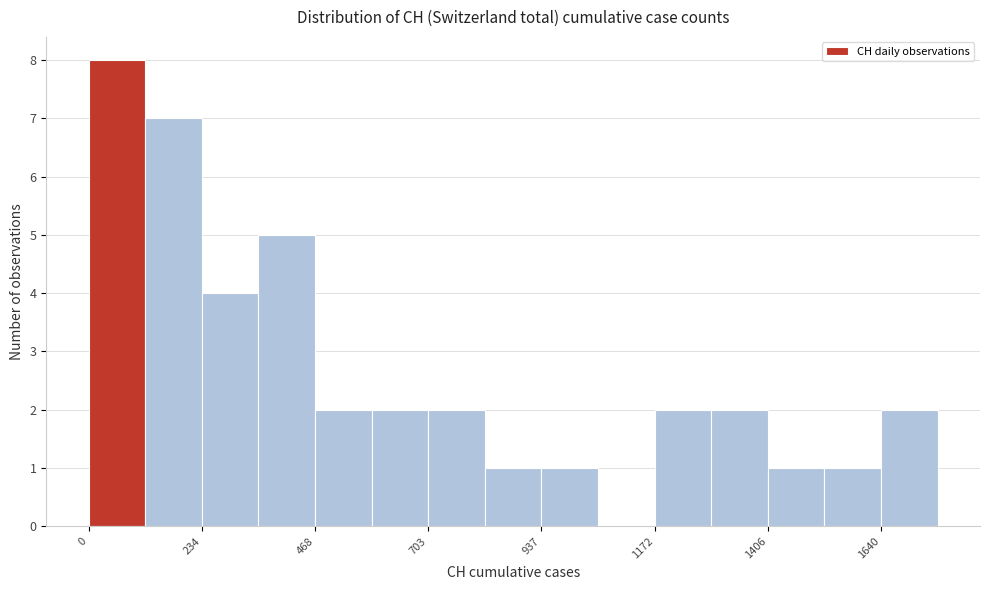

Around what value on the x-axis is the tallest bar? Give the approximate position of its centre, as read against the axis.

50